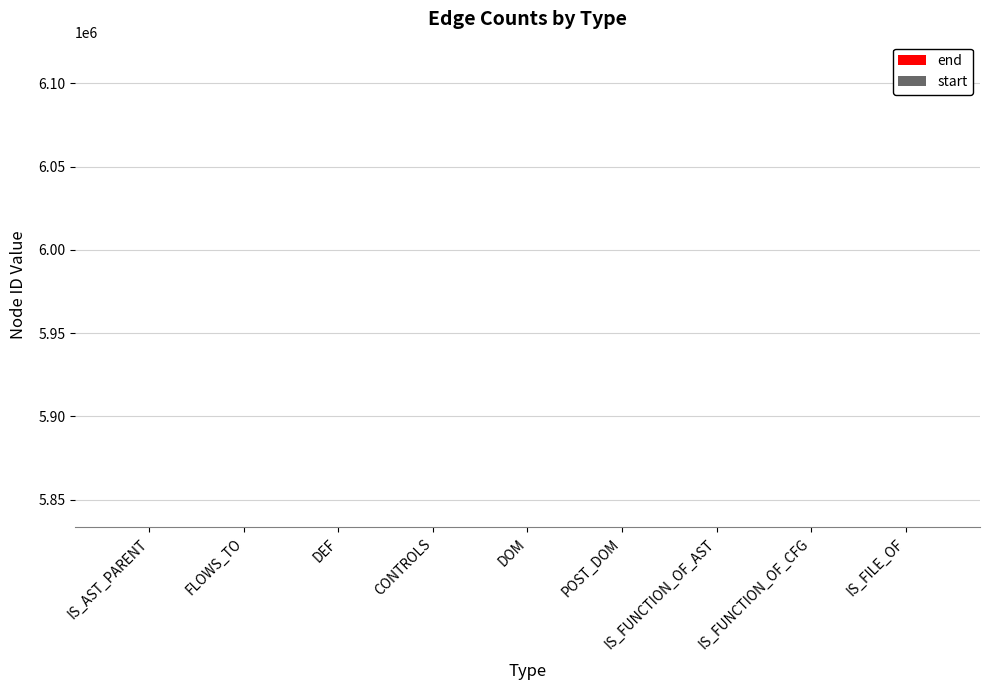

Does the chart contain stacked bars?

No